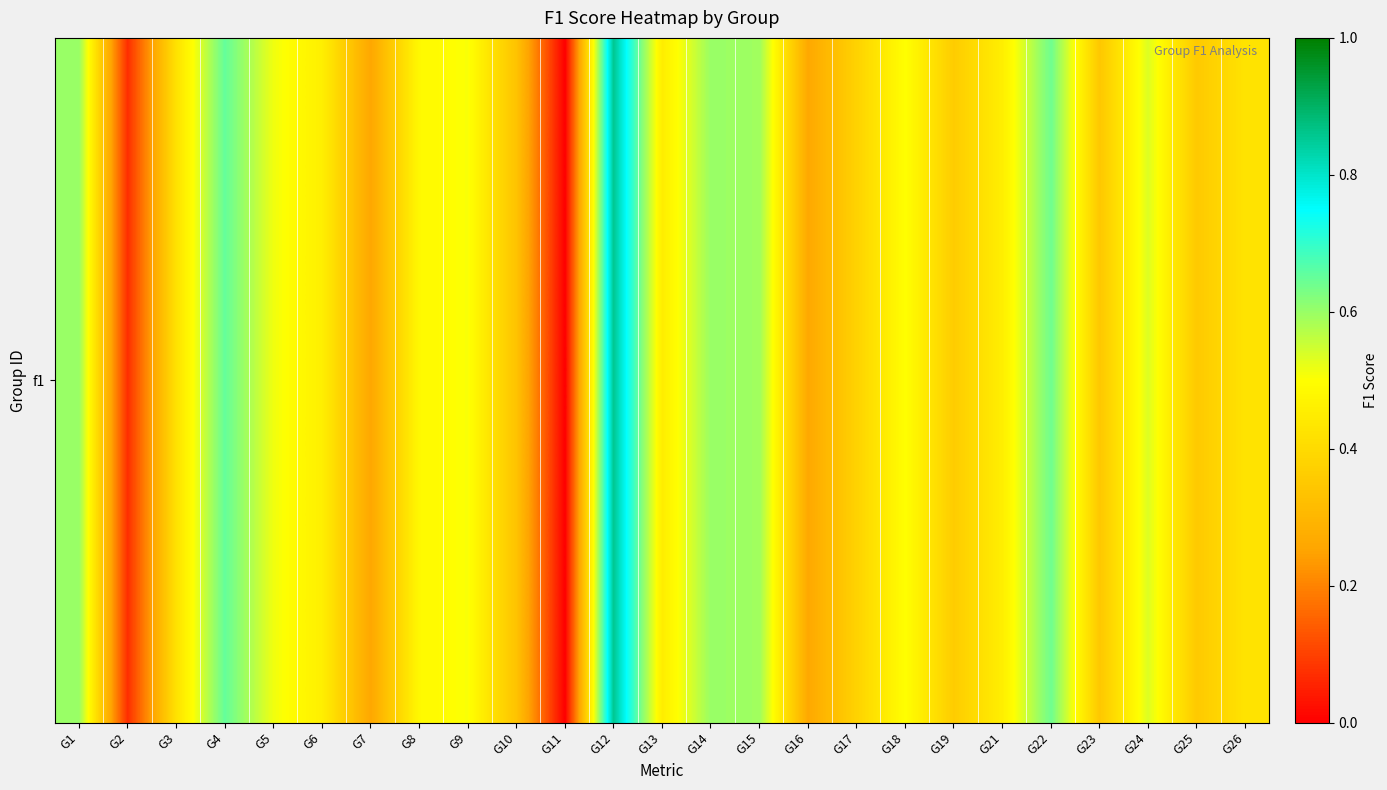

What is the difference between the values at G5 and G16?

0.3